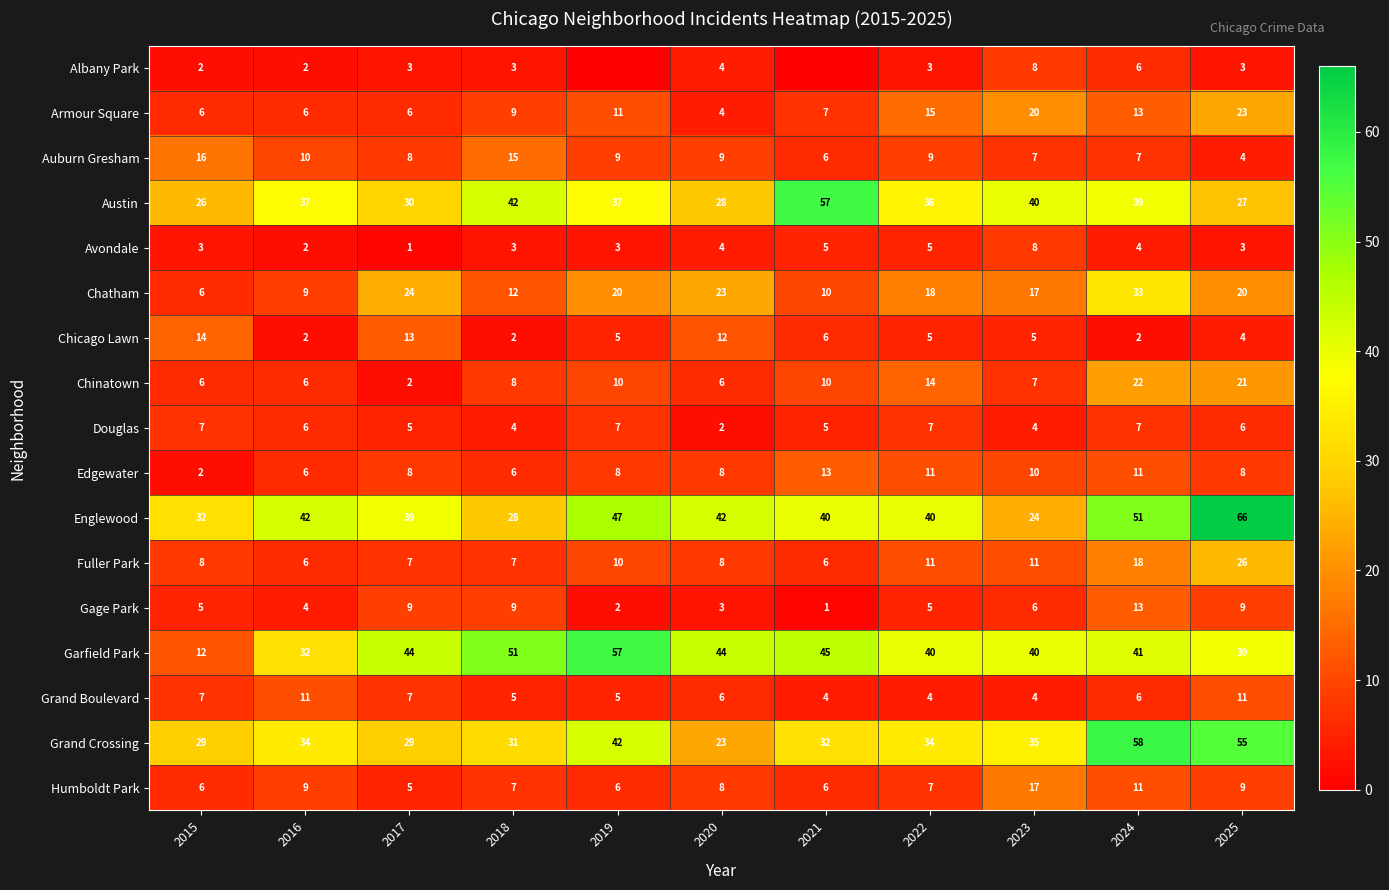

What is the difference between the maximum and minimum values in the Gage Park series?

12